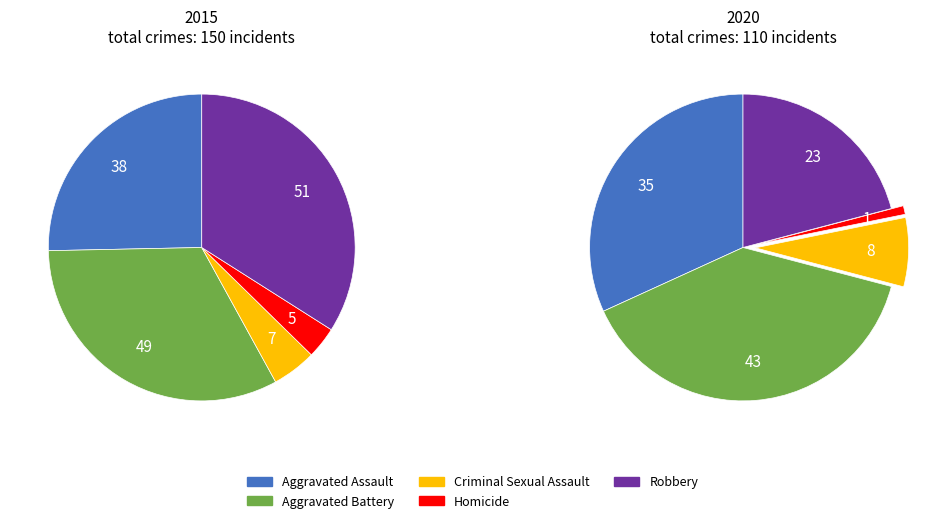

Which series has the largest range (max minus min)?

2015